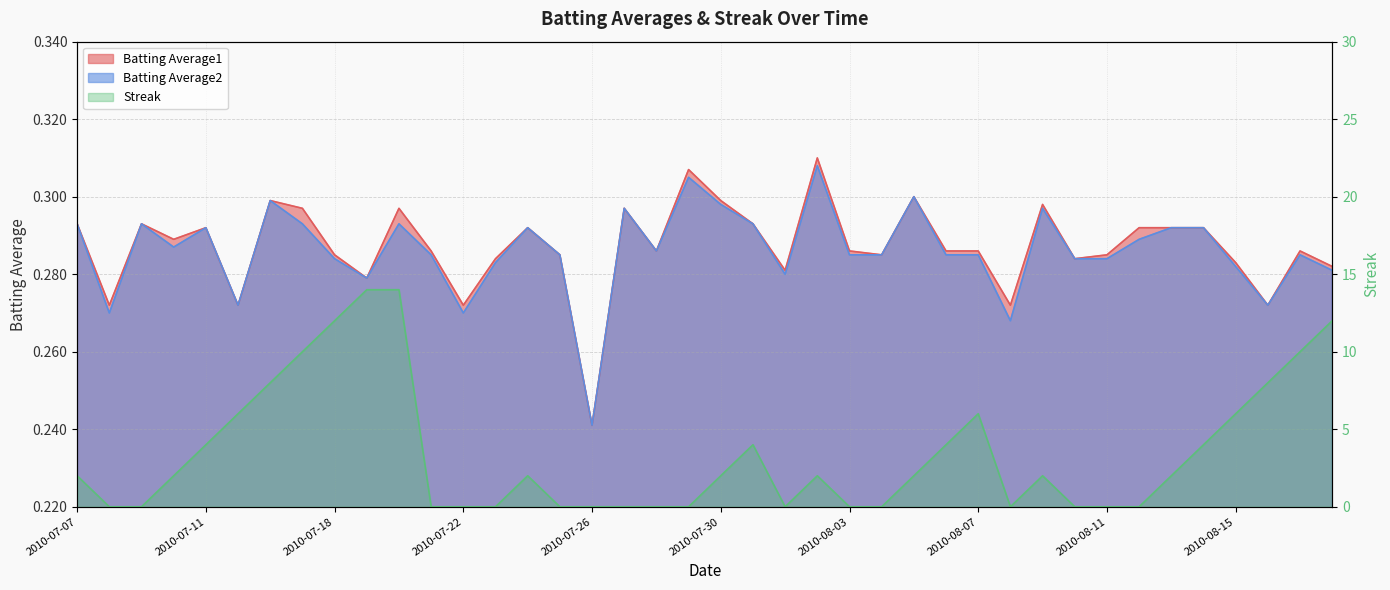

How many intersections are there between Streak and Batting Average1?

14